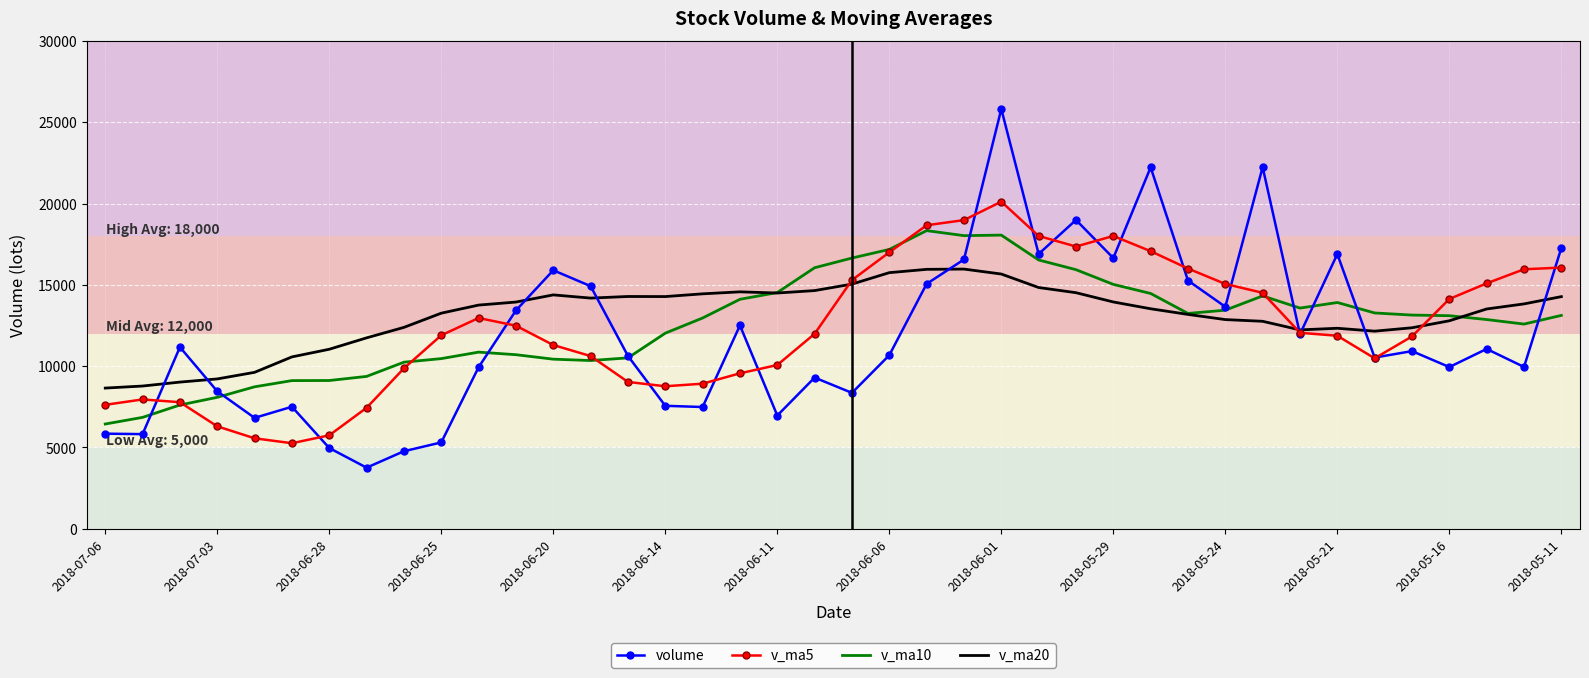

List the series in order of their peak value, highest first.

volume, v_ma5, v_ma10, v_ma20